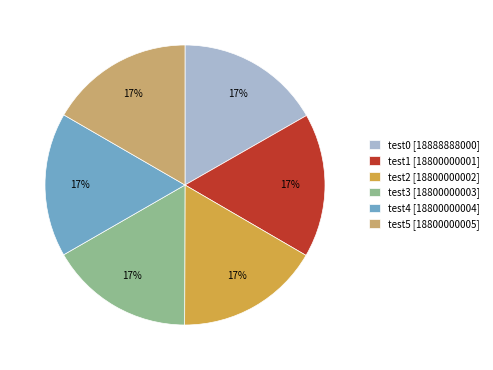

Count the number of slices in the pie.

6